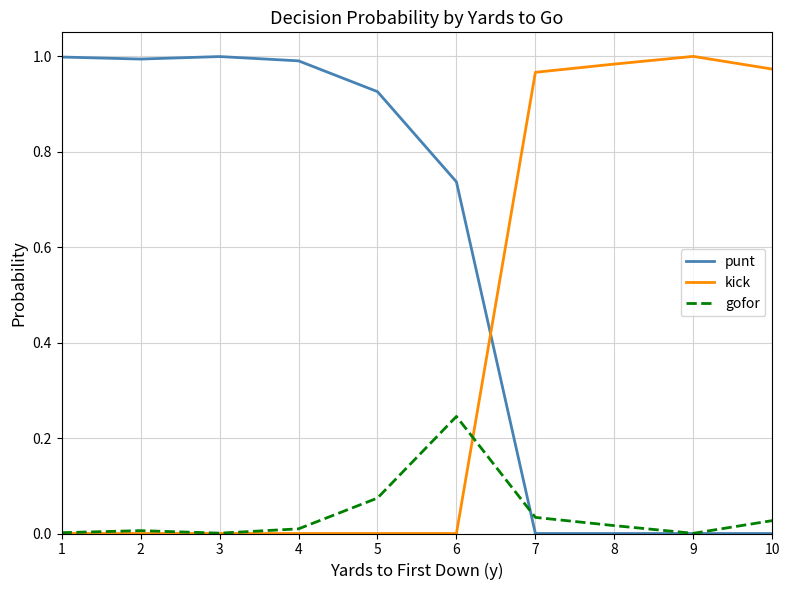

List the series in order of their overall mean, lowest first.

gofor, kick, punt